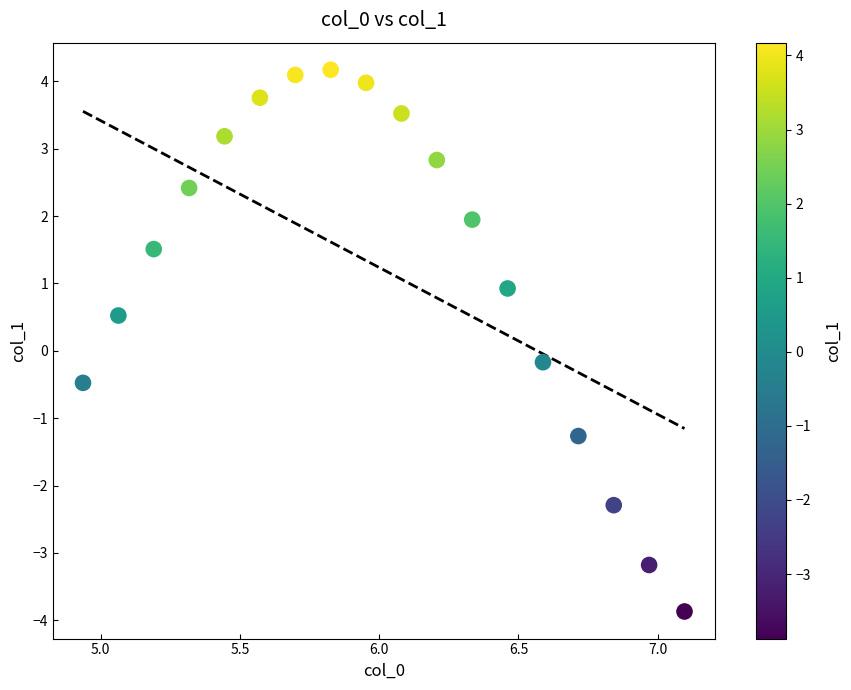

What is the range of Y values (max minus min)?

8.0